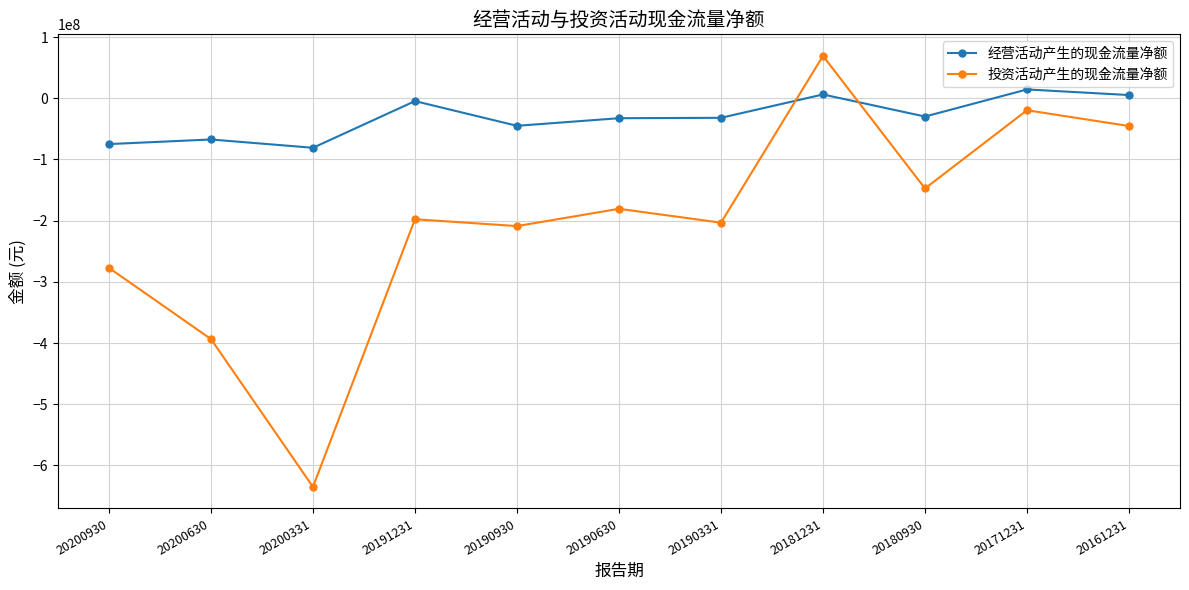

Is the value of 投资活动产生的现金流量净额 at 20200331 greater than the value of 经营活动产生的现金流量净额 at 20190930?

No